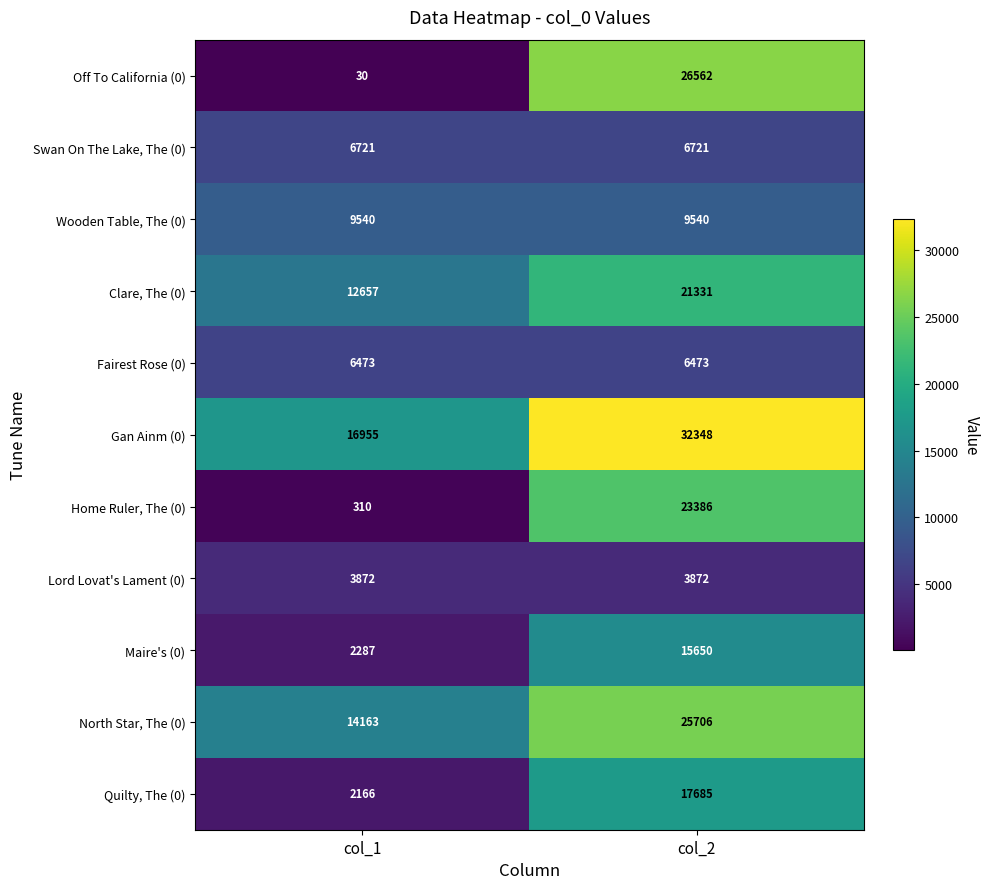

Between col_1 and col_2, which series saw the biggest shift?

Off To California (0)